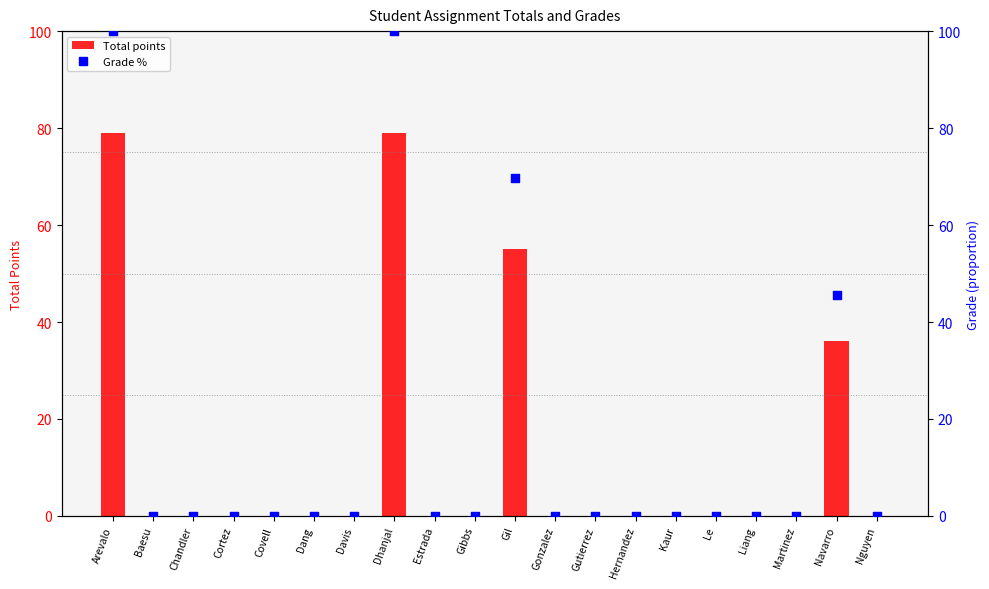

Which series has the largest total across all categories?

Grade %